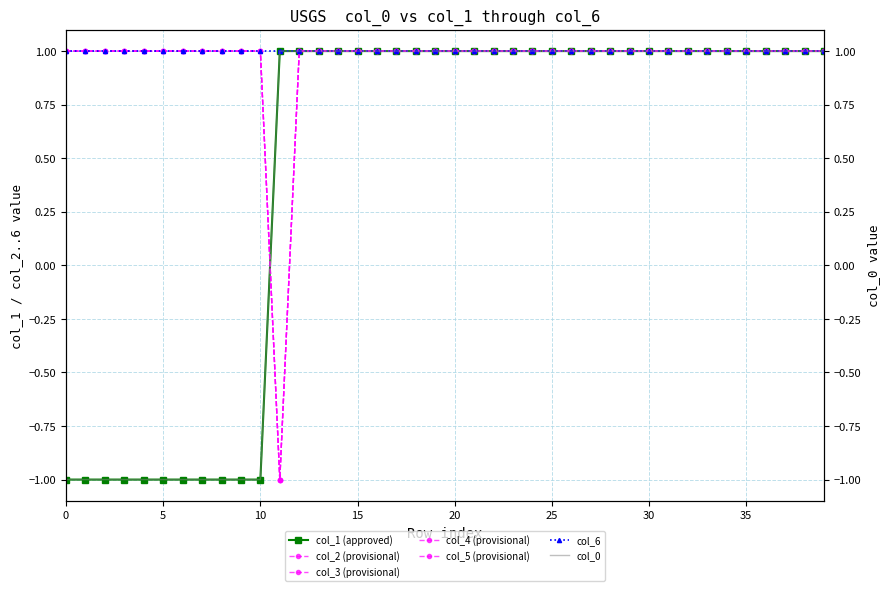

What is the minimum value for col_2?

-1